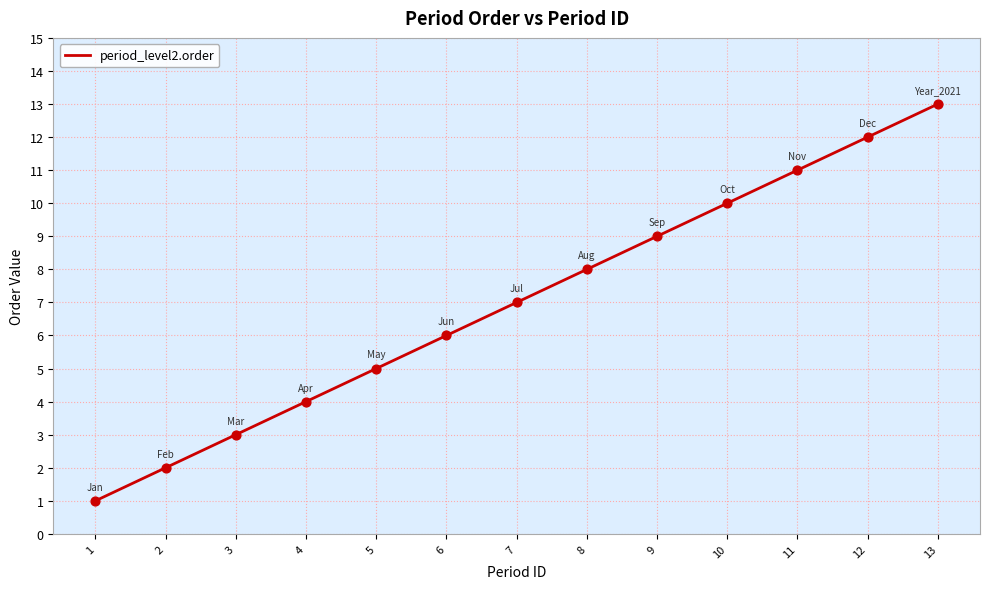

Approximately how many times larger is the value at 13 compared to 10?

1.3